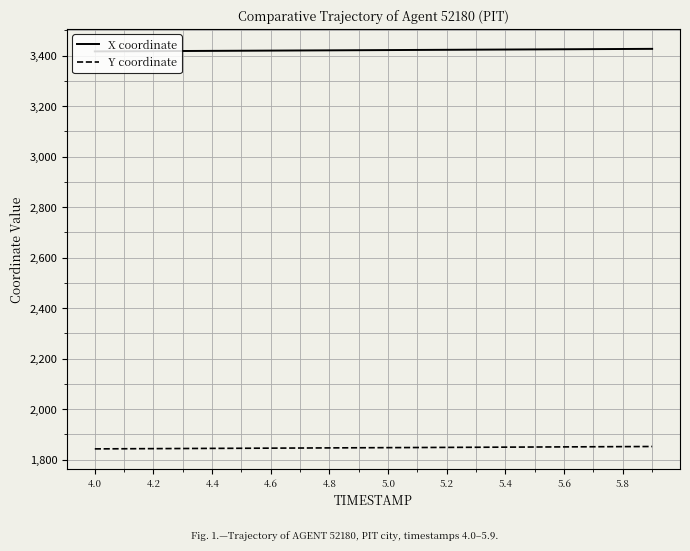

Which series has the largest total across all categories?

X coordinate